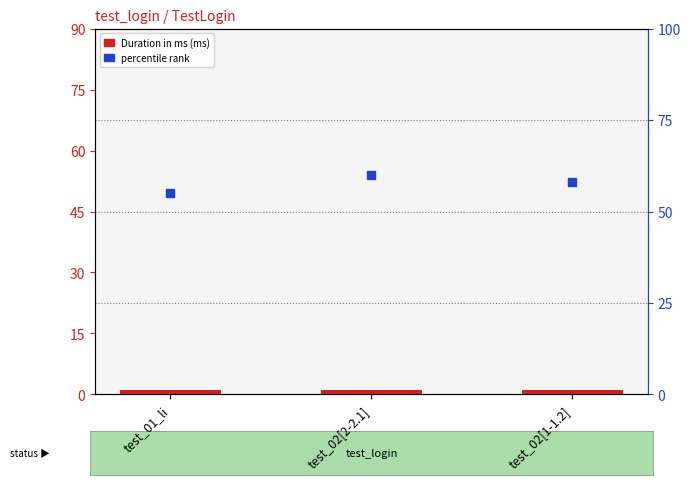

Is the value of Duration in ms (ms) at test_01_li greater than the value of percentile rank at test_01_li?

No